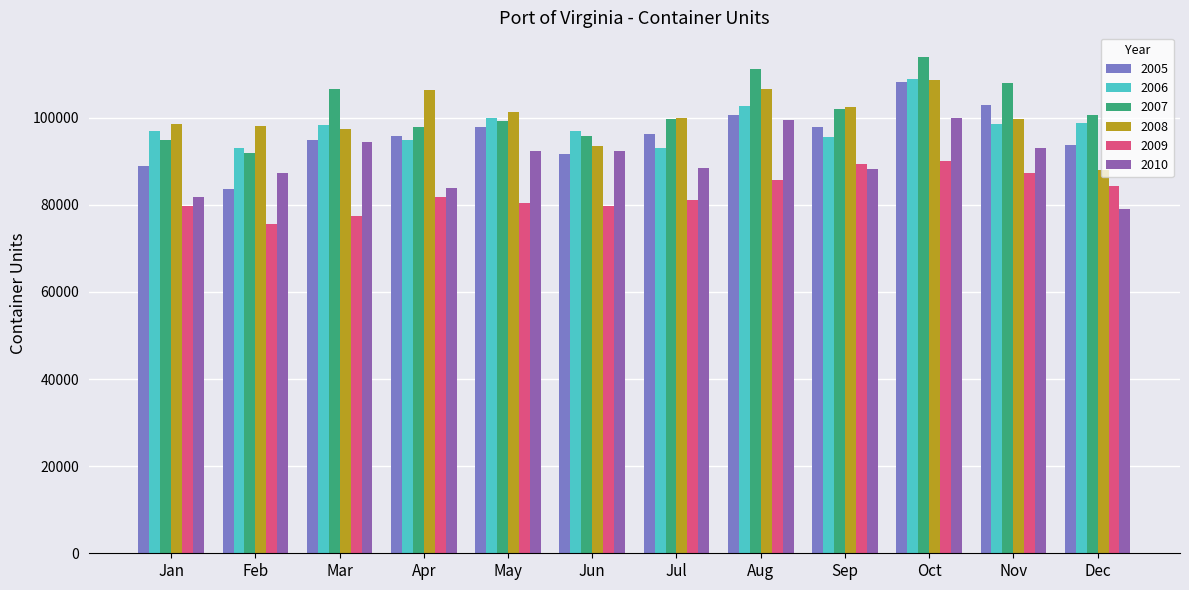

At which label does 2010 reach its minimum?

Dec